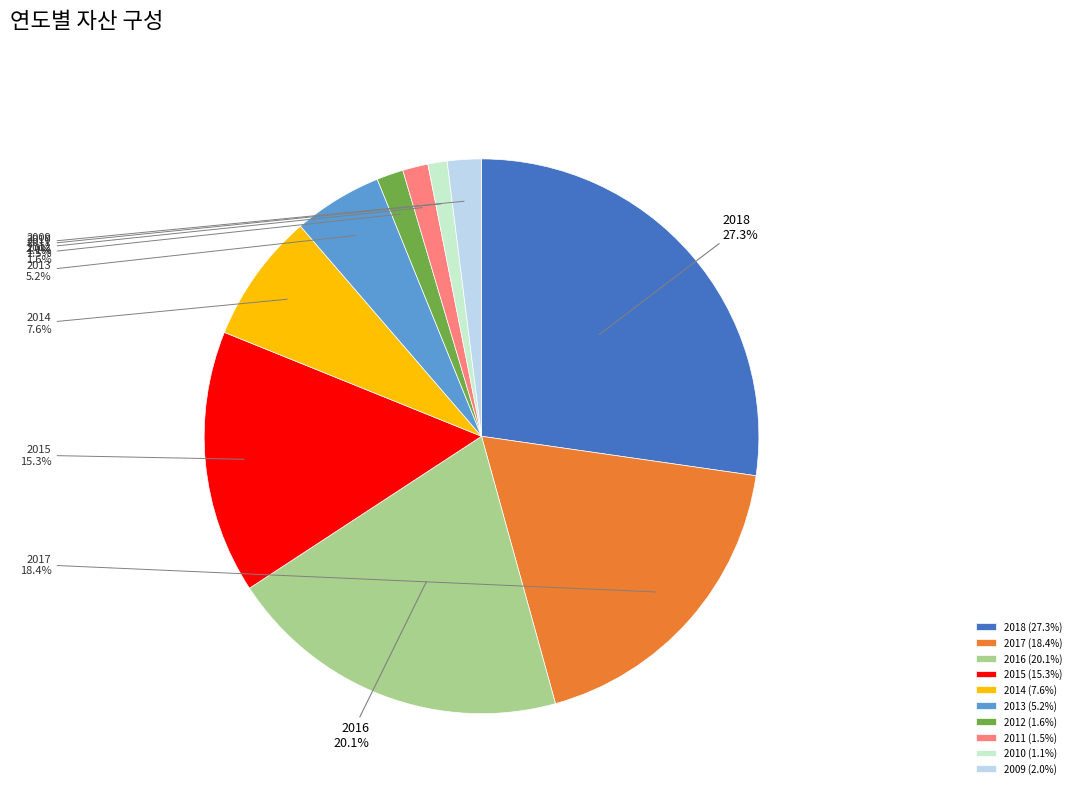

Which category has the biggest portion of the pie?

2018